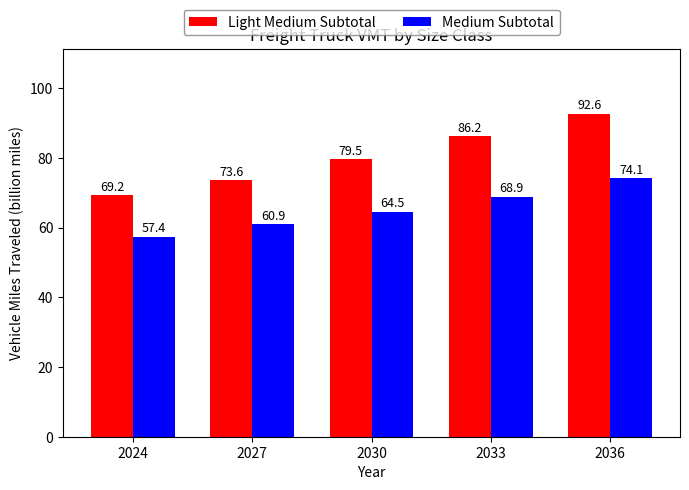

What is the spread (max minus min) of values at 2036?

18.5